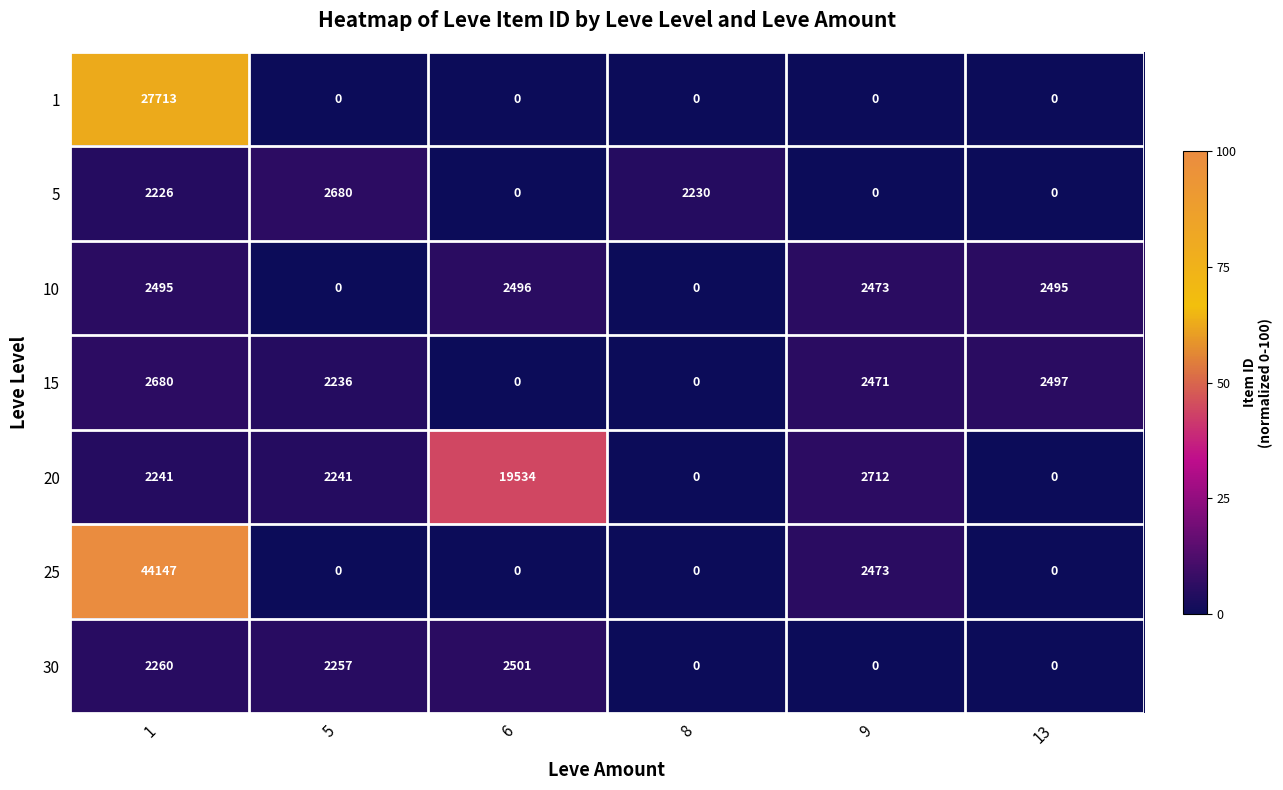

Between 6 and 8, which series saw the biggest shift?

20